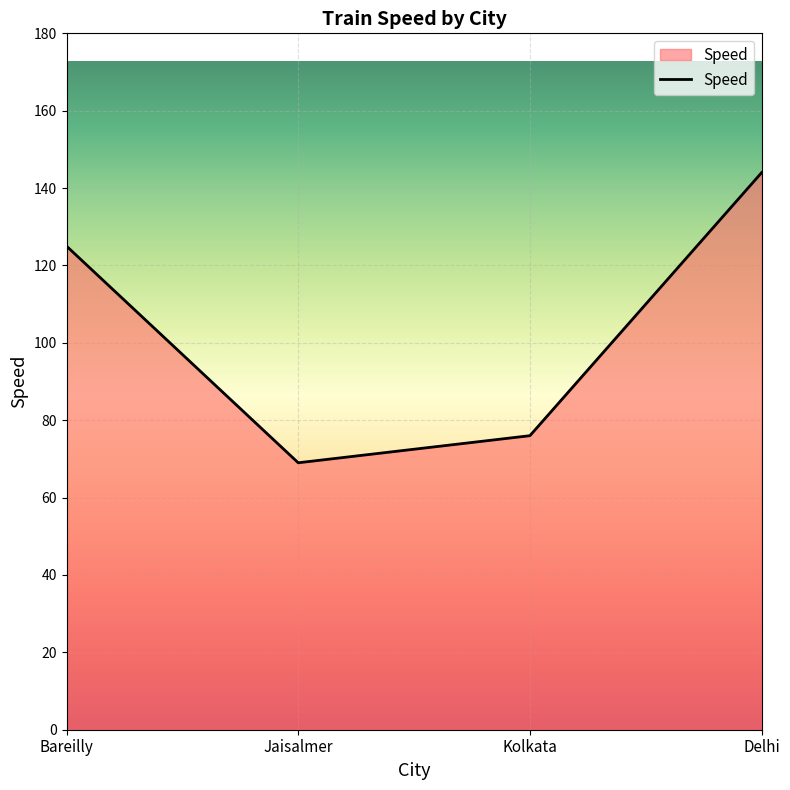

Read the value at Jaisalmer, to the nearest 5.

70